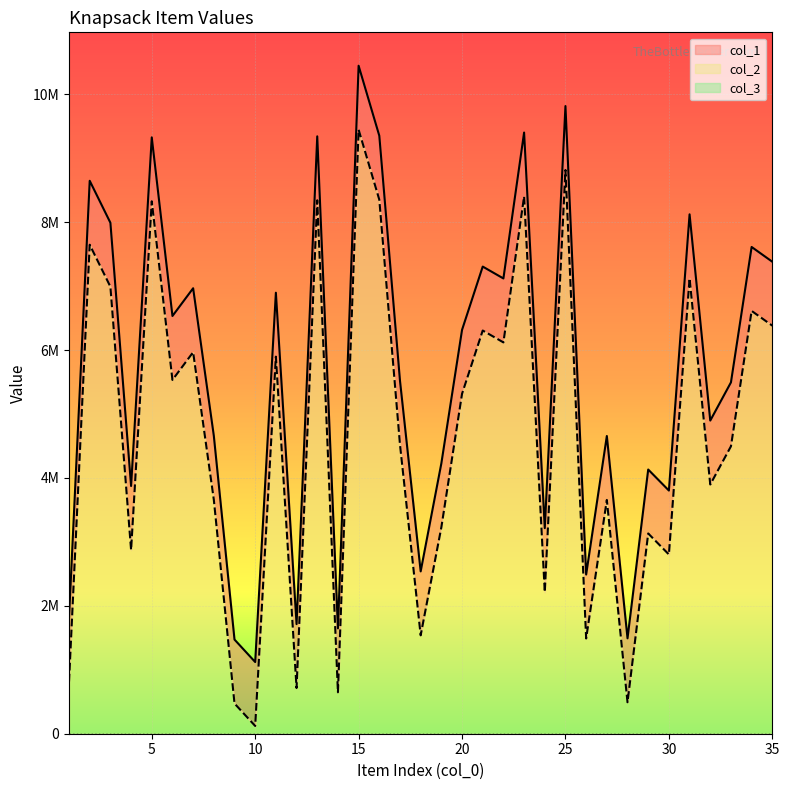

Between 29 and 32, which series saw the biggest shift?

col_1